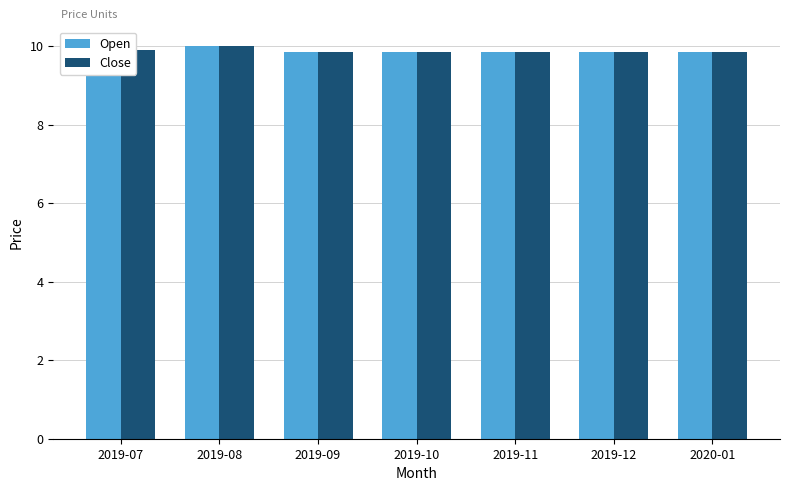

What is the highest value of the Close series?

10.0